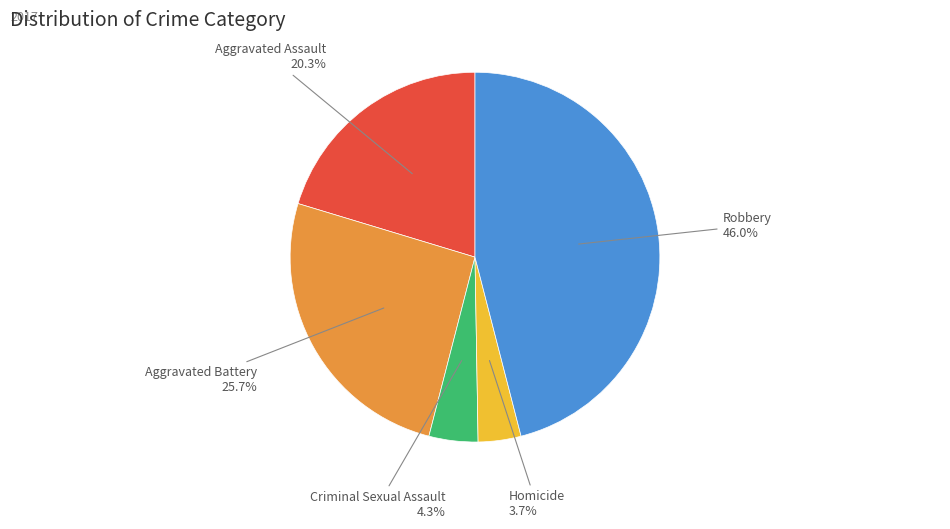

Does any single category account for the majority?

No